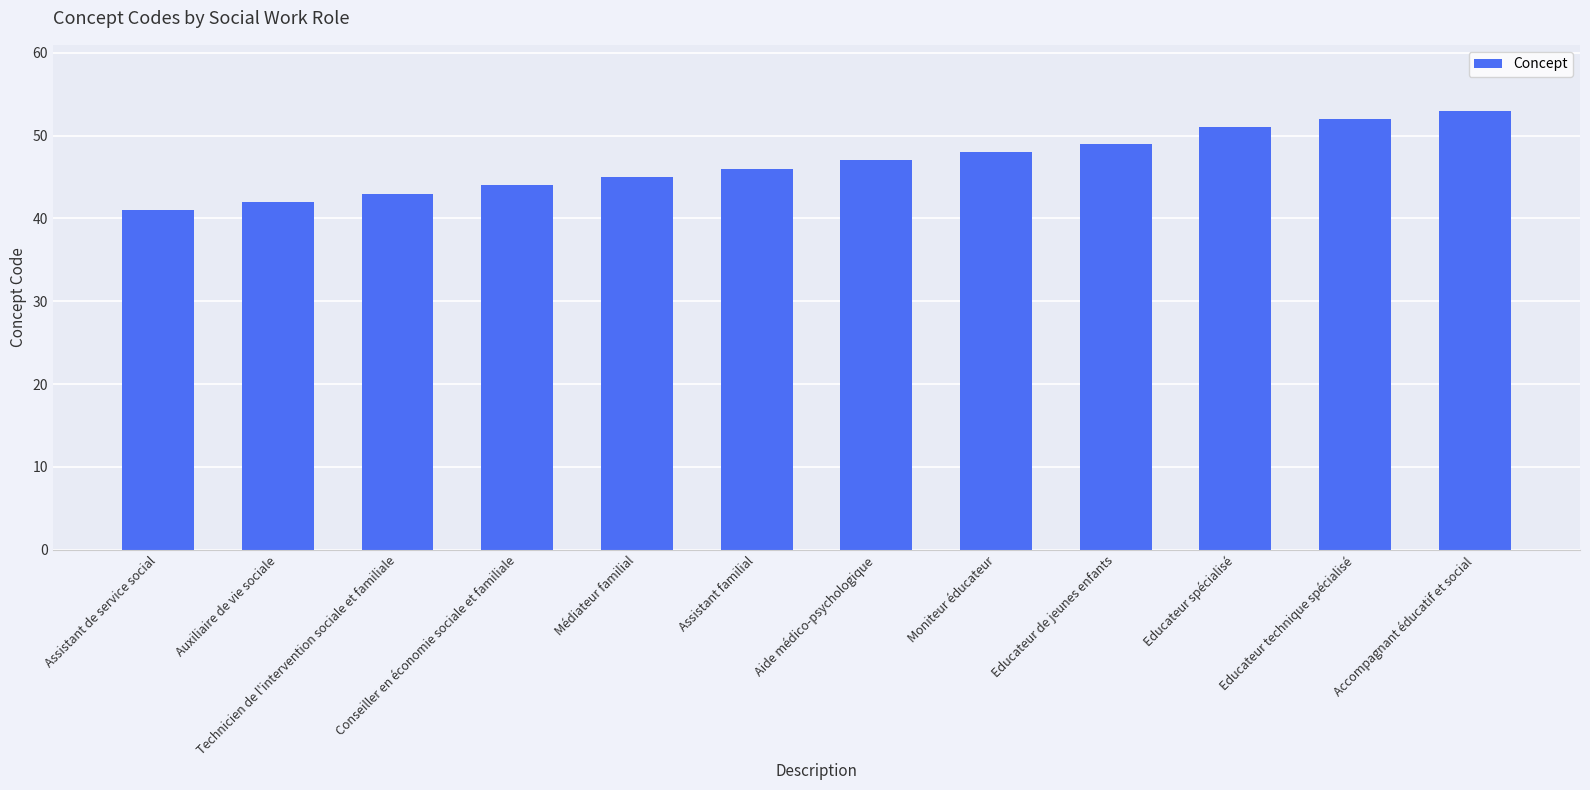

Does the chart contain any negative values?

No